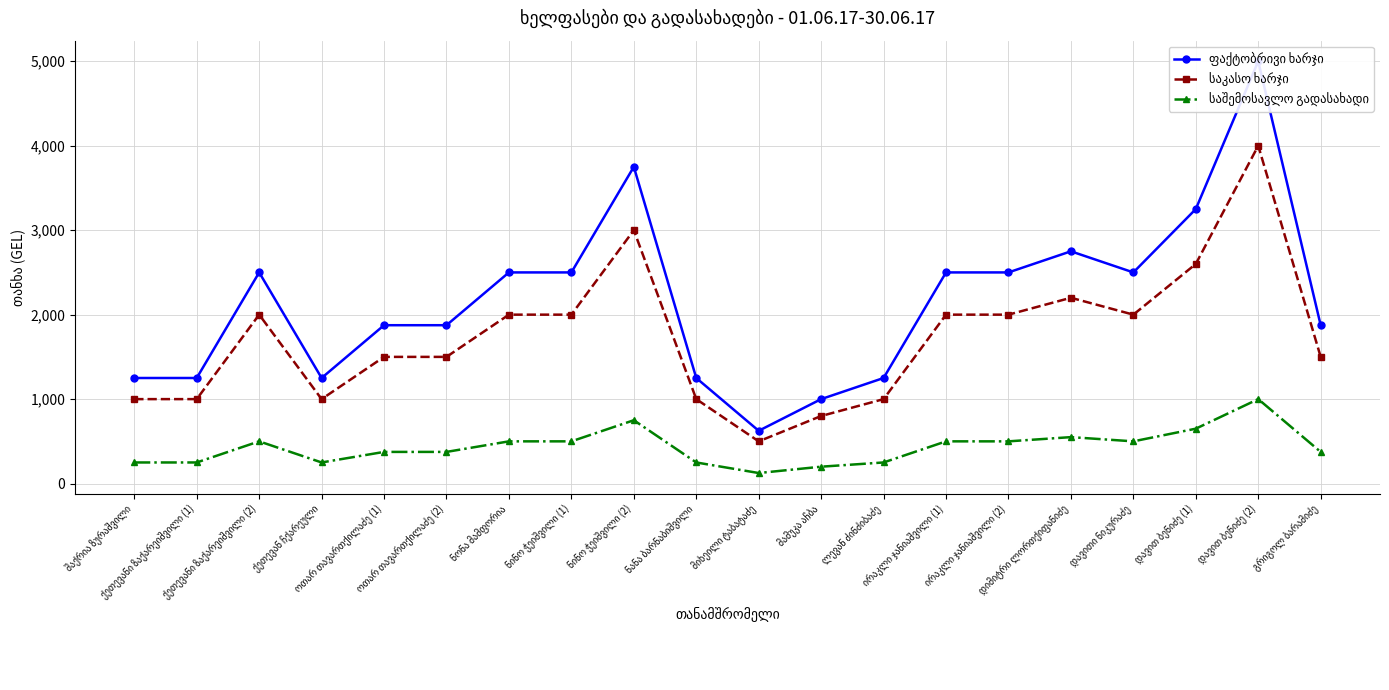

Reading left to right, what are all the values shown in this chart?

ფაქტობრივი ხარჯი: 1250	1250	2500	1250	1875	1875	2500	2500	3750	1250	625	1000	1250	2500	2500	2750	2500	3250	5000	1875
საკასო ხარჯი: 1000	1000	2000	1000	1500	1500	2000	2000	3000	1000	500	800	1000	2000	2000	2200	2000	2600	4000	1500
საშემოსავლო გადასახადი: 250	250	500	250	375	375	500	500	750	250	125	200	250	500	500	550	500	650	1000	375